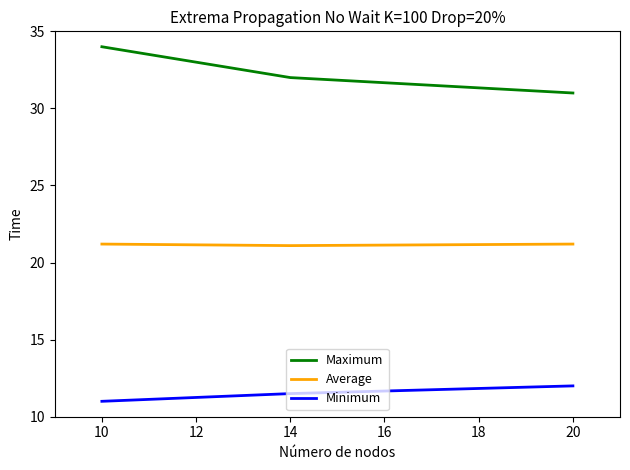

What is the smallest value displayed?

11.0